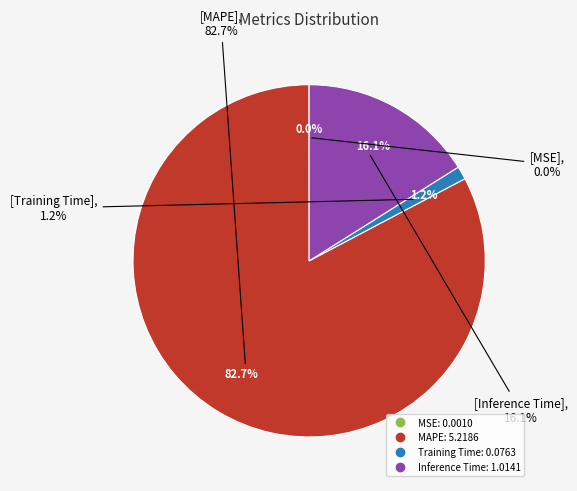

Which category has the smallest portion of the pie?

MSE